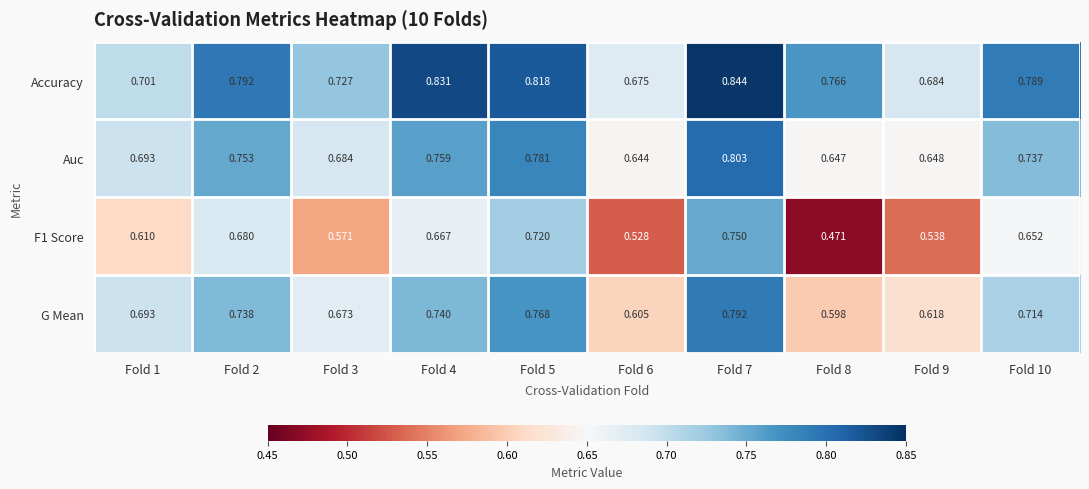

Rank the series by their maximum value, from highest to lowest.

Accuracy, Auc, G Mean, F1 Score